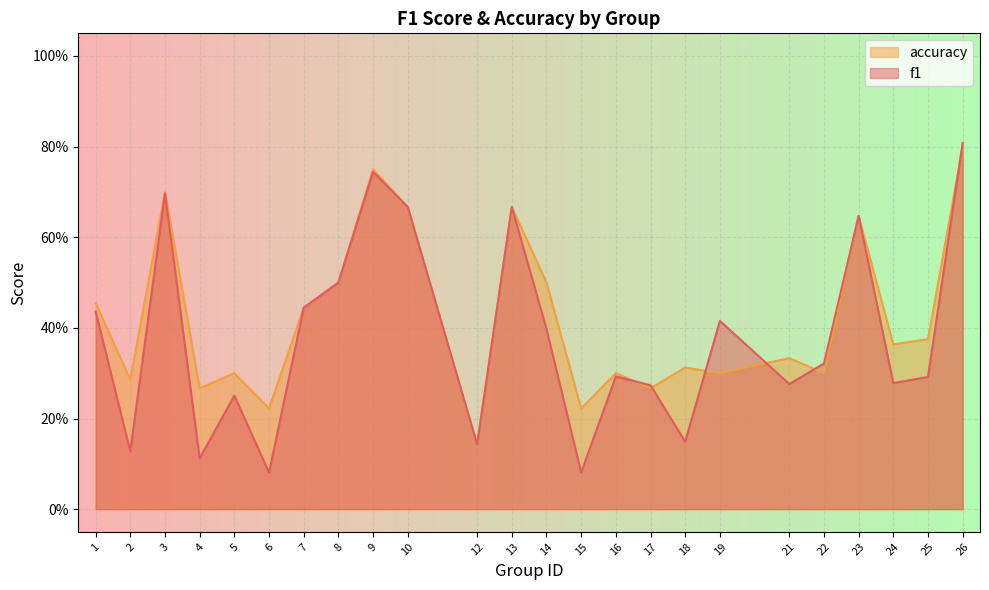

Rank the series at 4 from highest to lowest value.

accuracy, f1